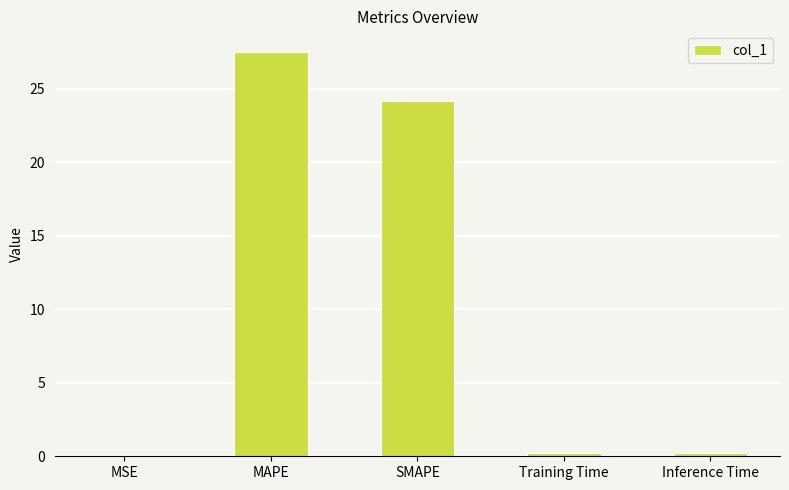

What is the sum of all values?

52.1